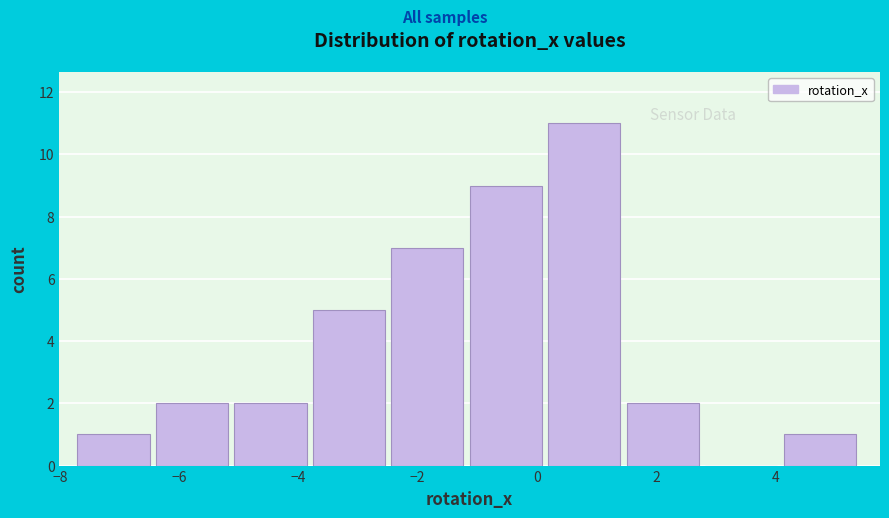

How tall is the bar that spans -1.2 to 0.2 on the x-axis? Neither the bar edges nor the heights are printed on the chart, so give them approximately, as read against the axes.

9